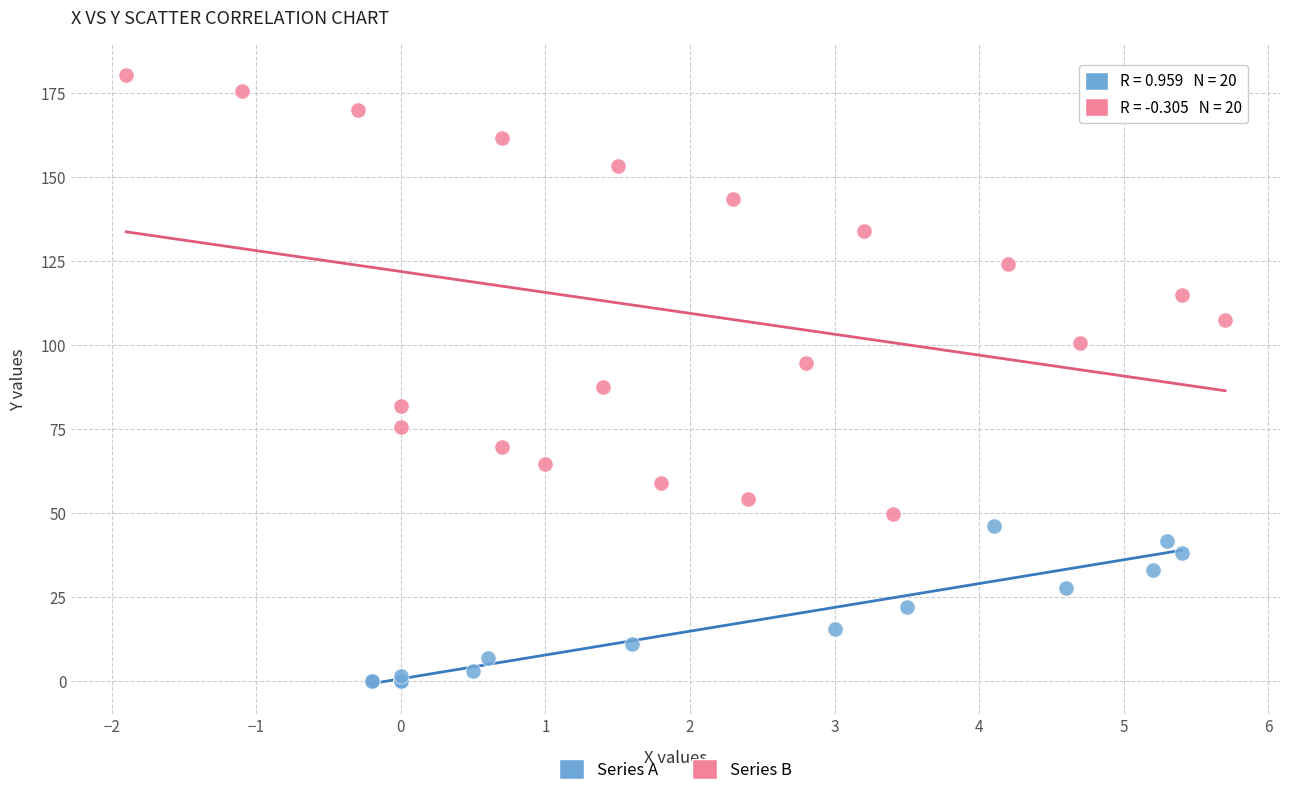

Which series has the largest Y range (max minus min)?

Series B